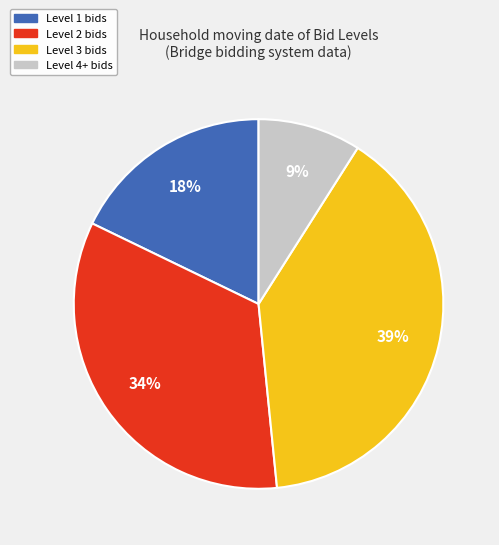

How many slices are in this pie chart?

4